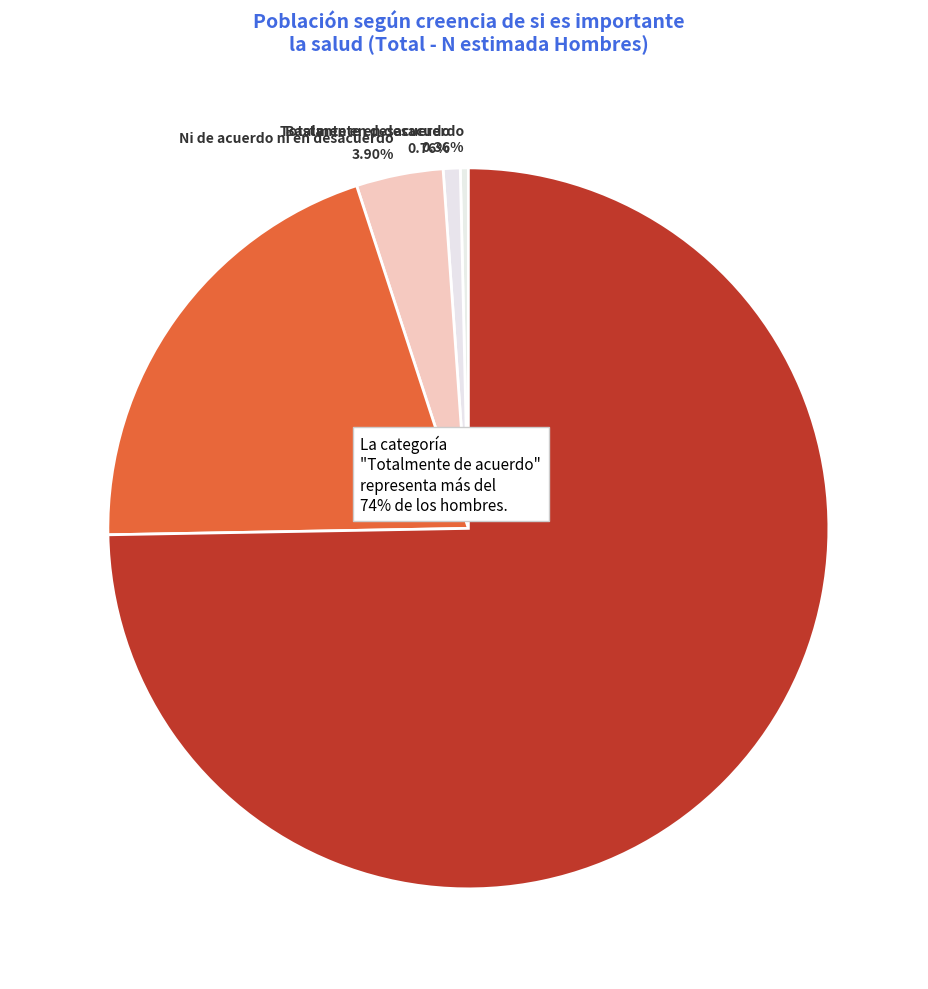

Is it true that Totalmente en desacuerdo is 0% of the pie?

True